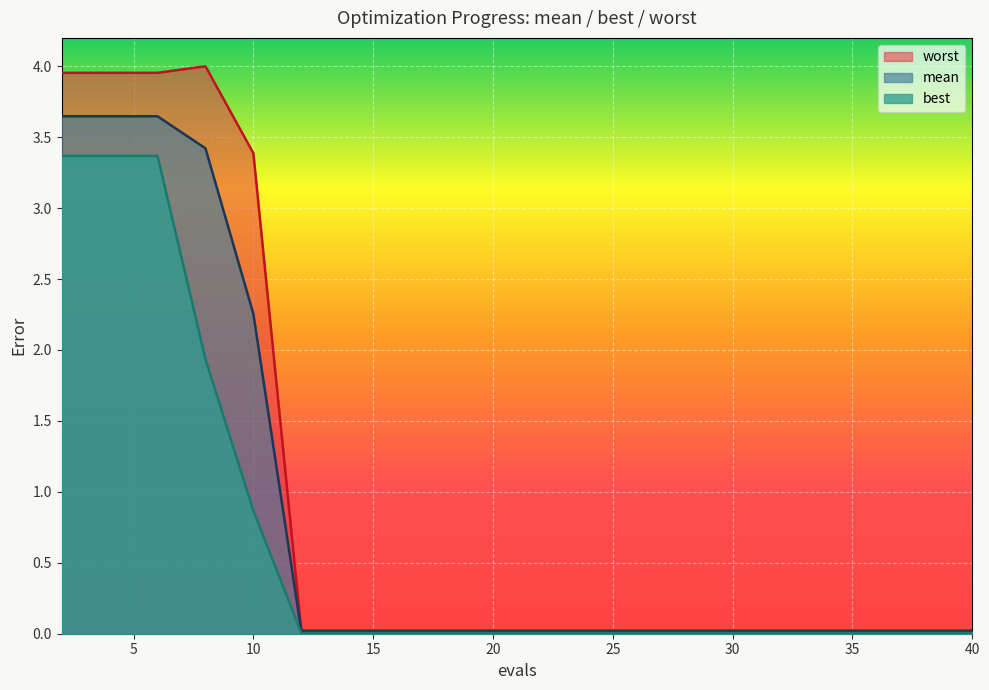

True or false: best and worst intersect in this chart.

False